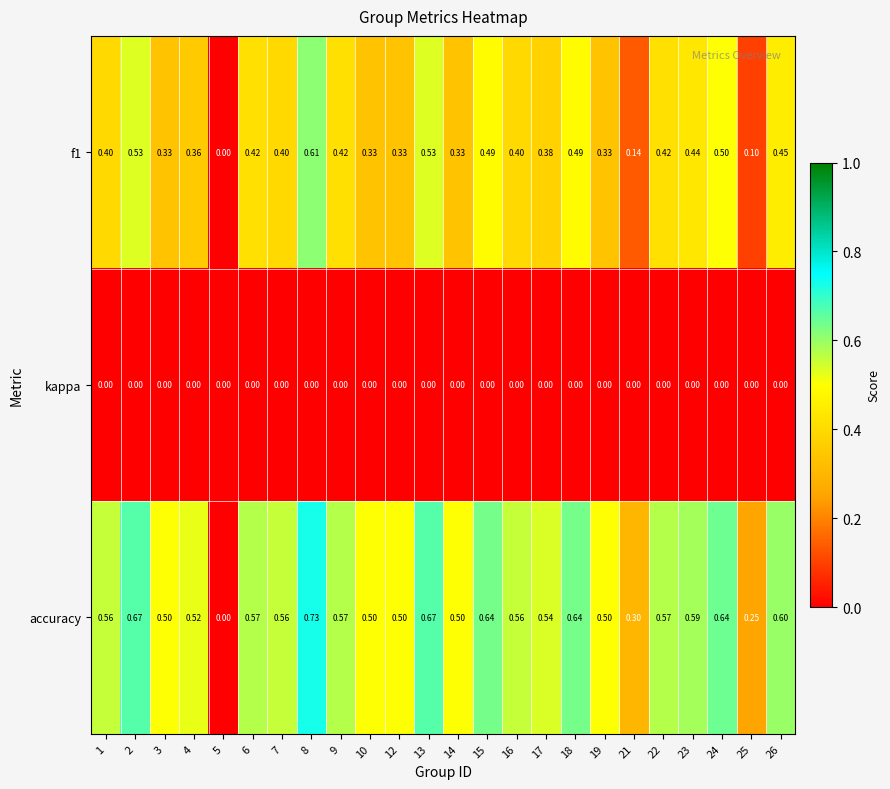

Which series has the widest spread of values?

accuracy